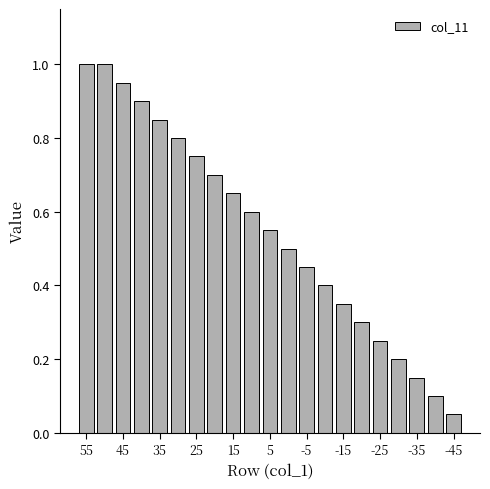

What is the maximum value shown in the chart?

1.0